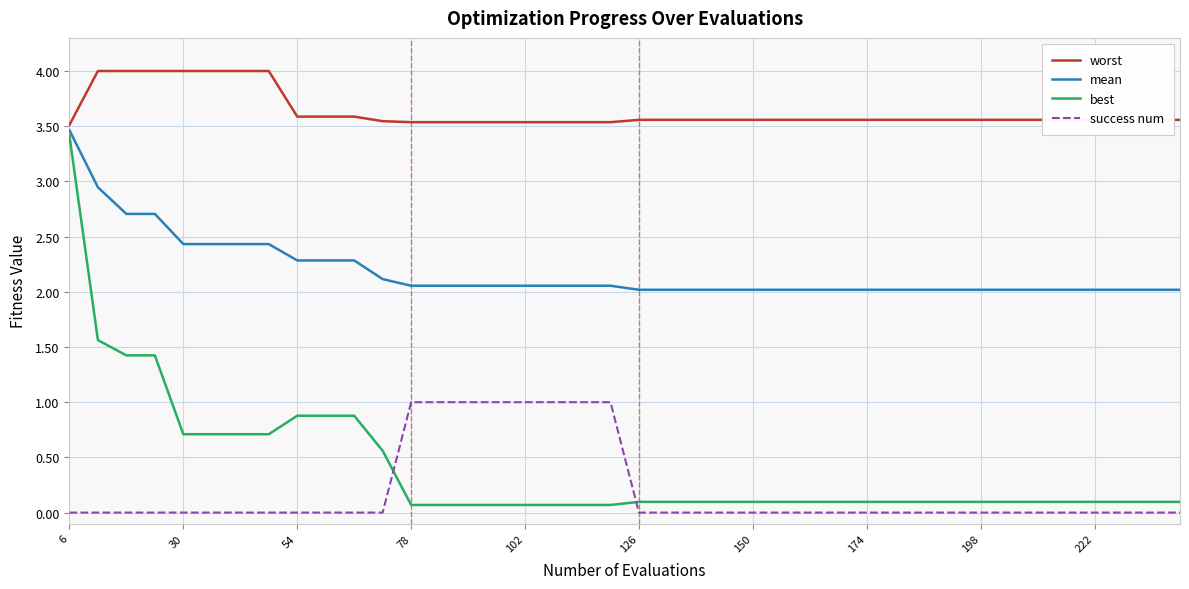

Which series has the largest total across all categories?

worst